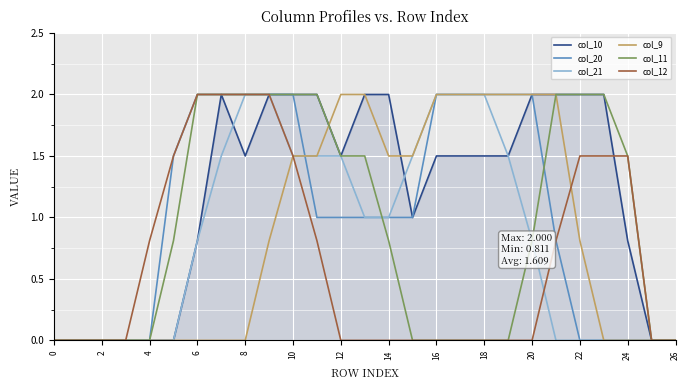

What is the highest value of the col_12 series?

2.0